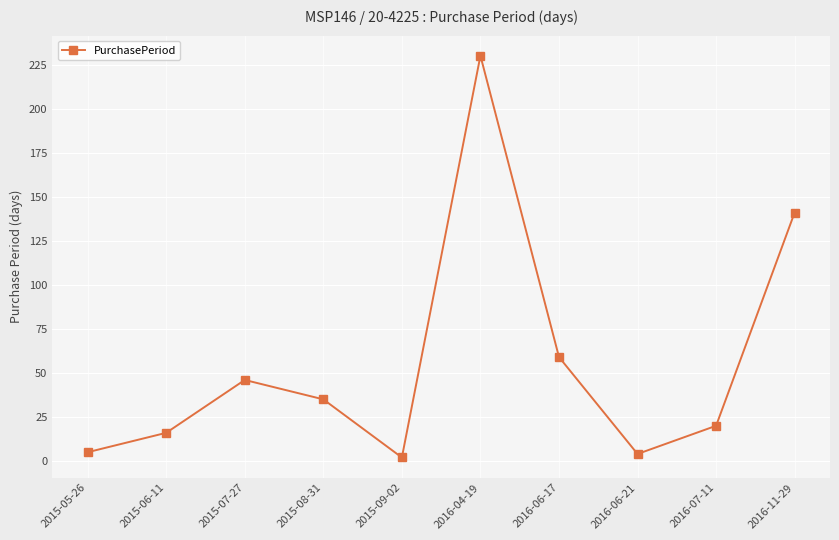

How many interior local valleys (lower than both neighbors) does the data have?

2